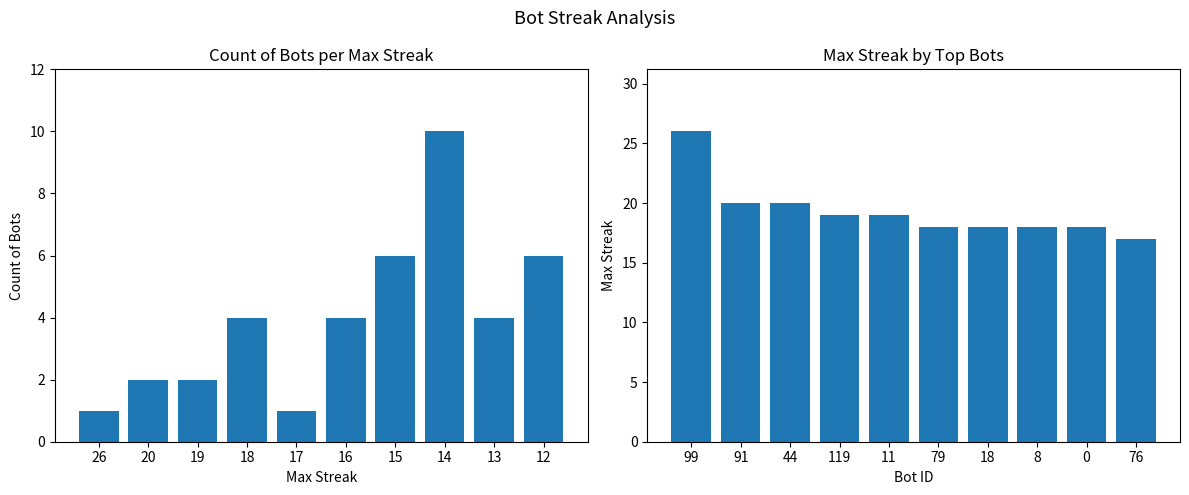

How many data points in maxStreak are above 19?

3